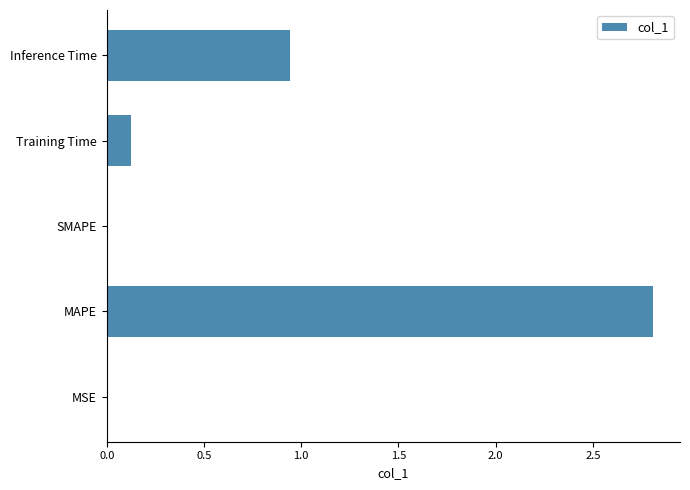

Are the bars horizontal?

Yes